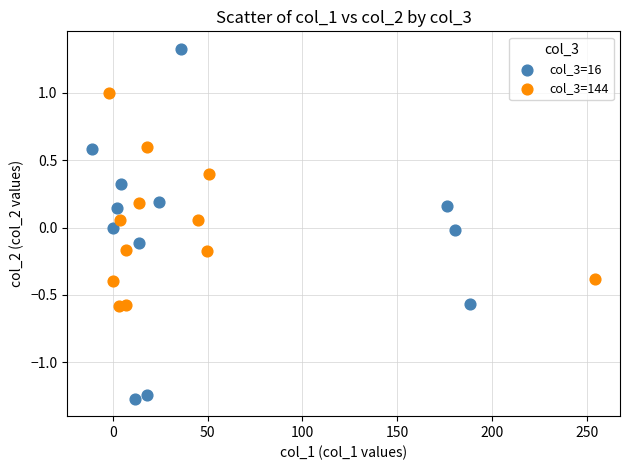

Which series reaches the minimum Y coordinate?

col_3=16